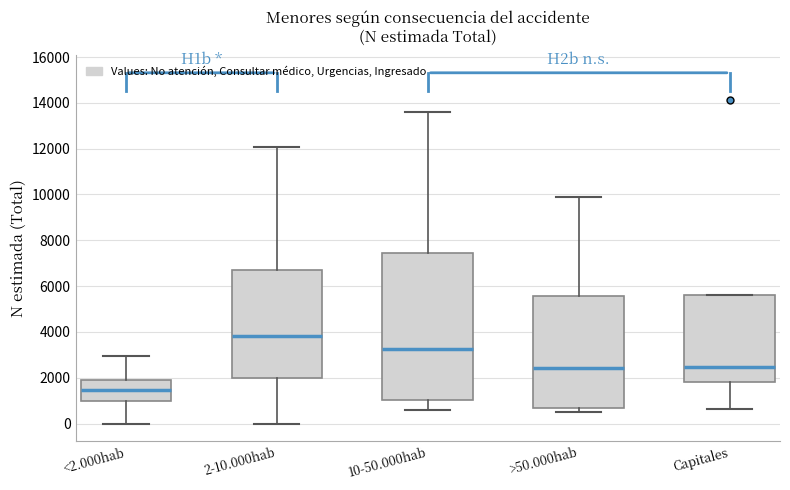

Comparing the boxes themselves (not the whiskers), which one is the tallest?

10-50.000hab